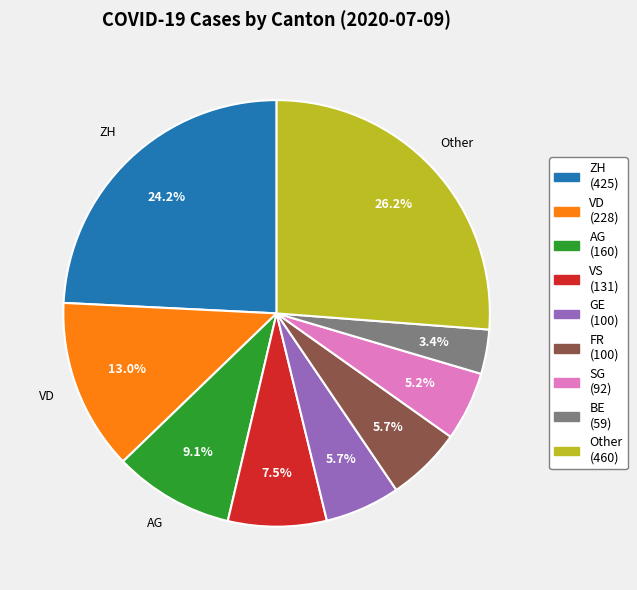

How many slices are in this pie chart?

9